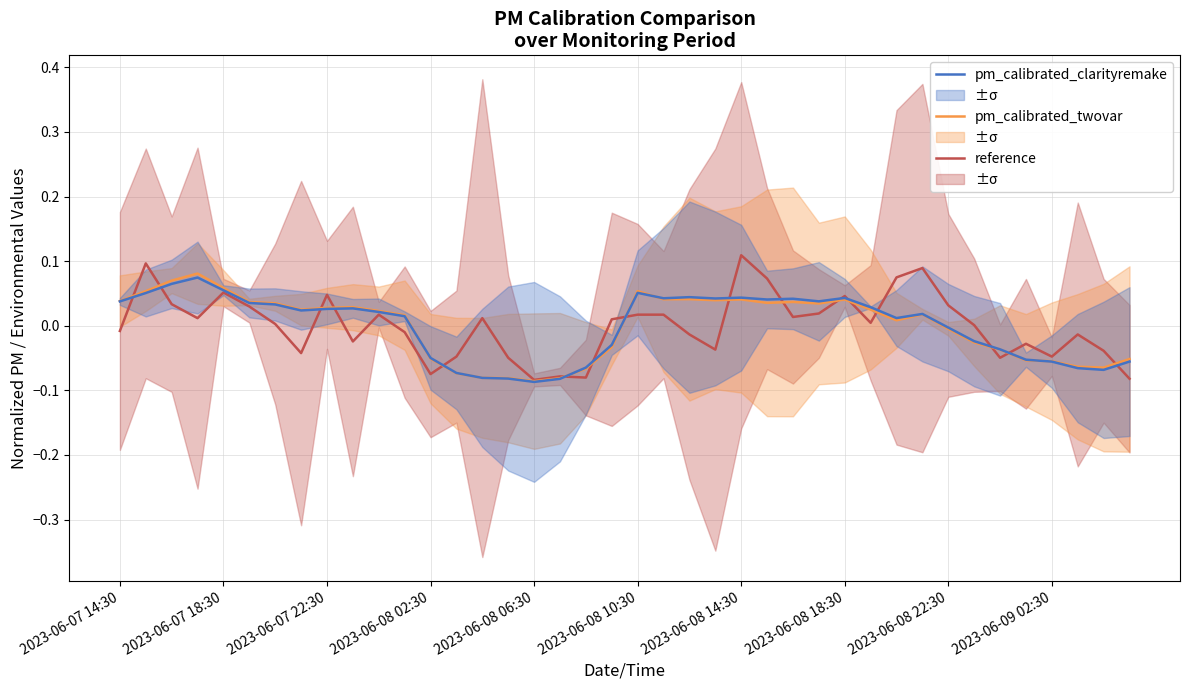

What is the difference between the second highest and minimum values in the reference series?

0.2